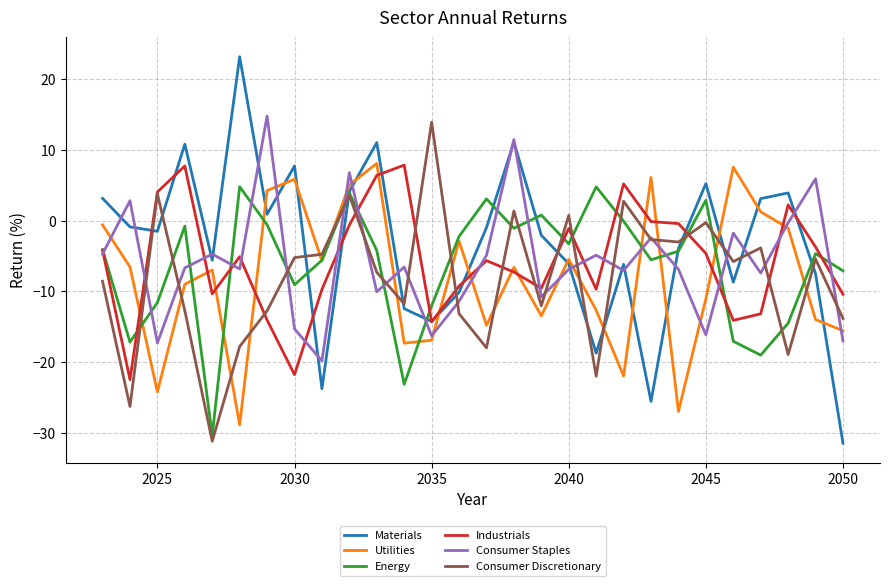

Is this an area chart (filled region under the line)?

No